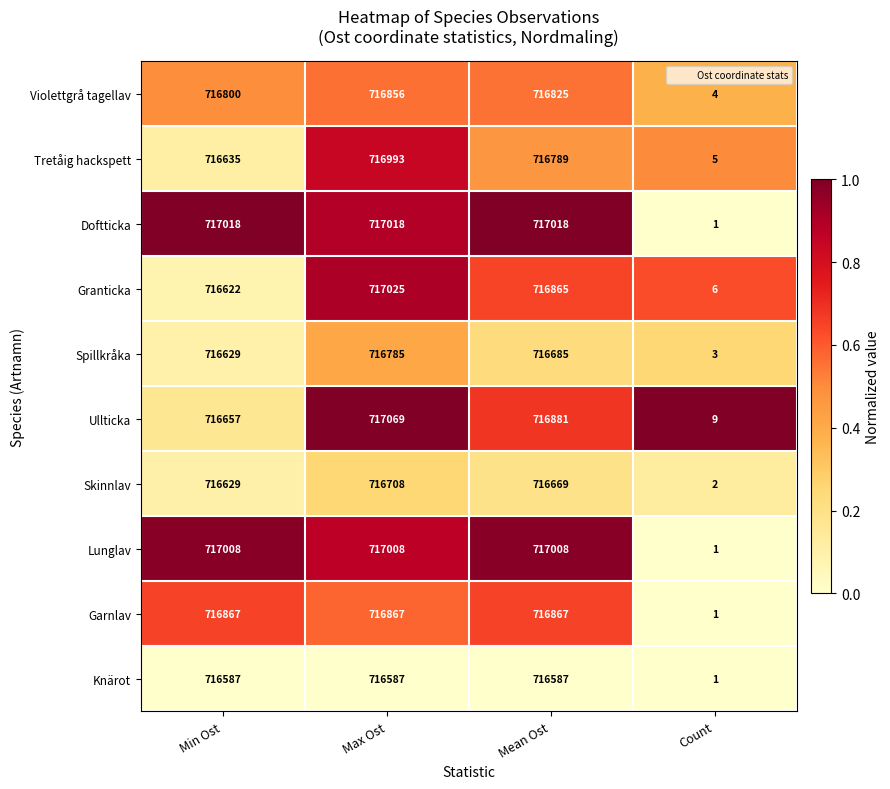

What is the sum of all Tretåig hackspett values?

2150422